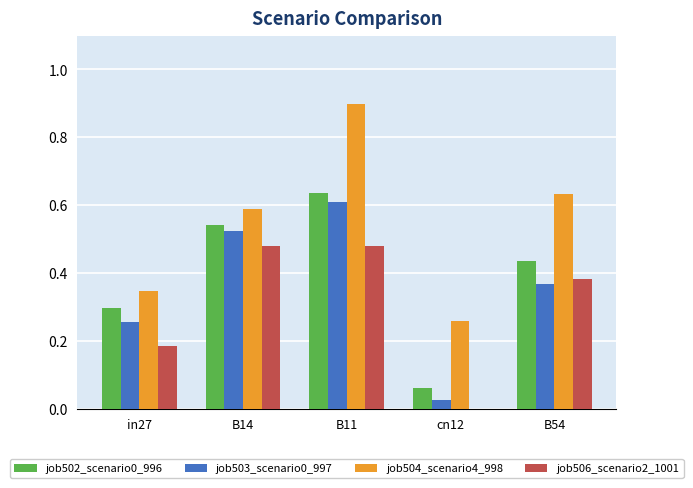

Are the bars grouped side by side (vs. stacked)?

Yes